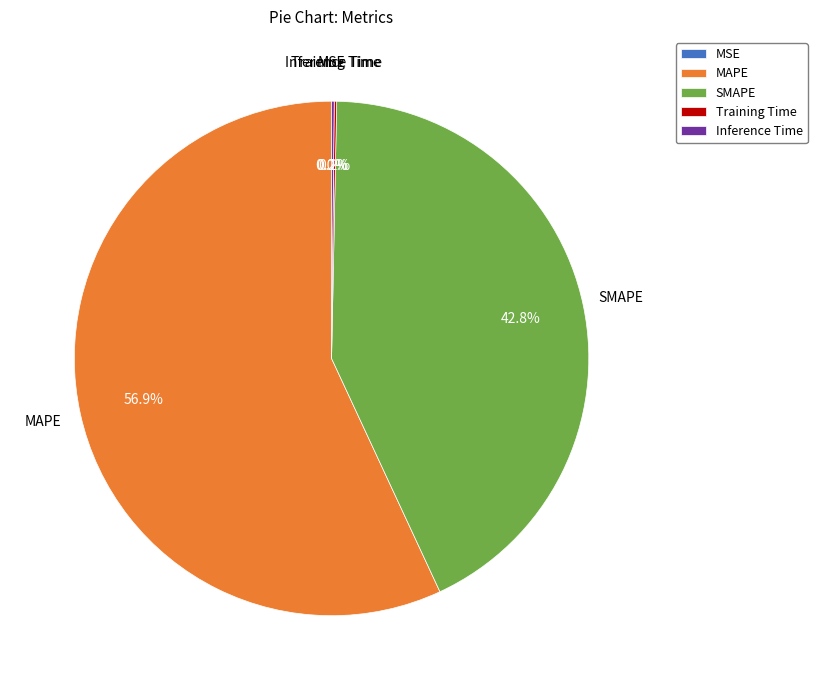

Is it true that SMAPE is 43% of the pie?

True